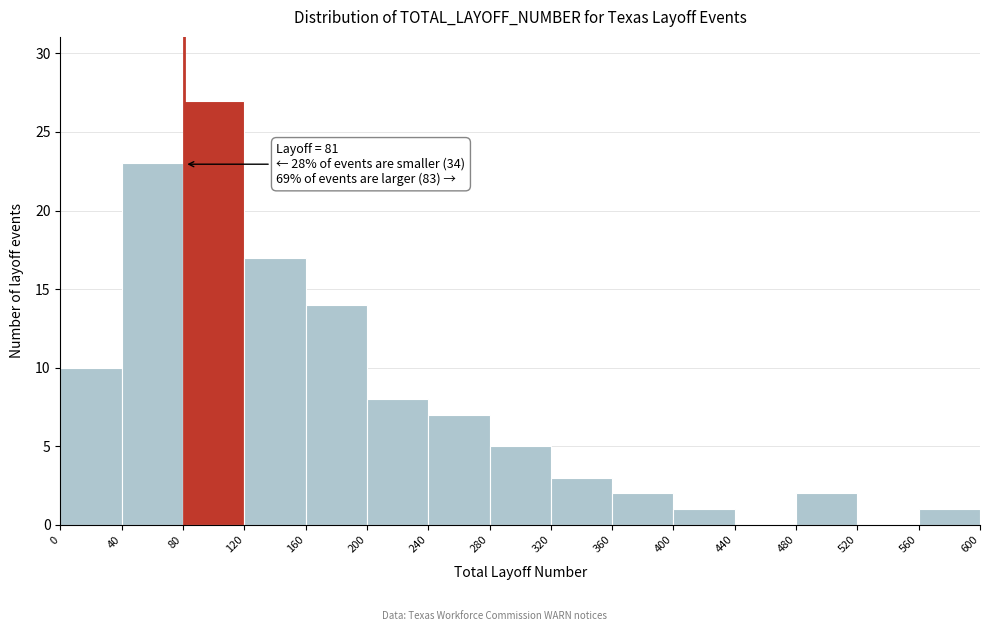

Which range on the x-axis has the tallest bar?

80 to 120